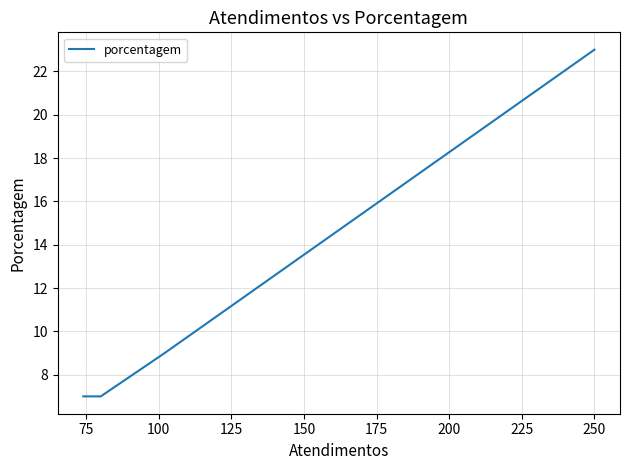

The value at 250 is 12. True or false?

False